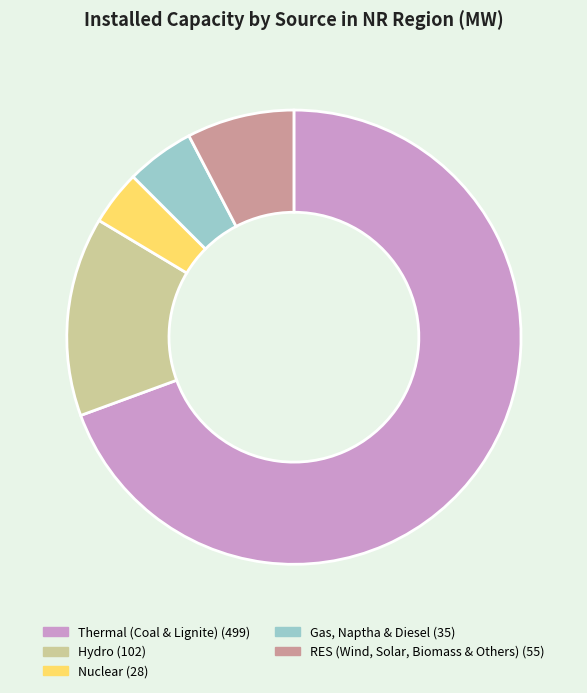

Is Thermal (Coal & Lignite) the majority of the pie?

Yes